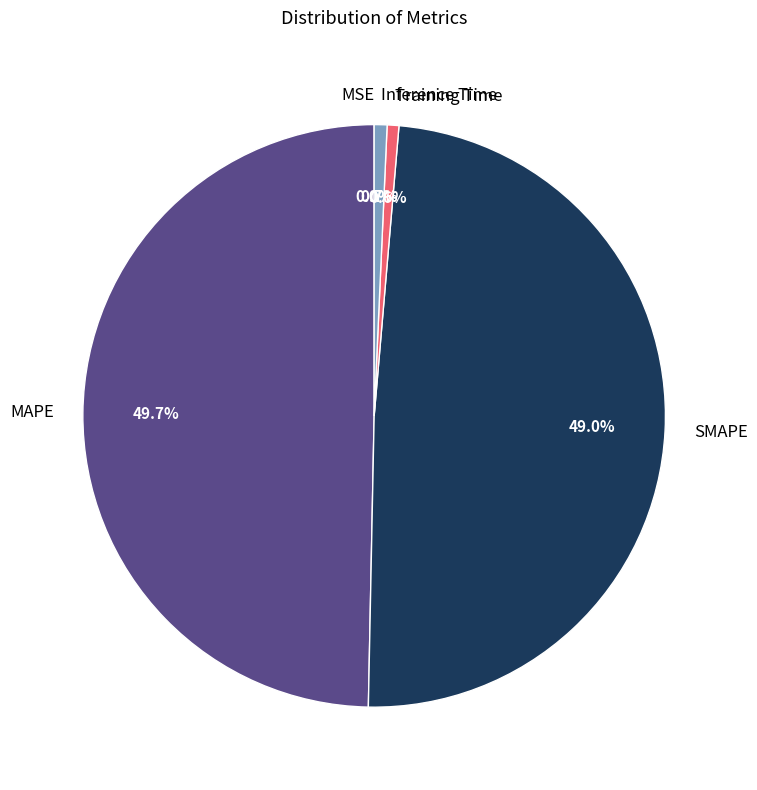

To the nearest percent, what is the average slice percentage?

20%